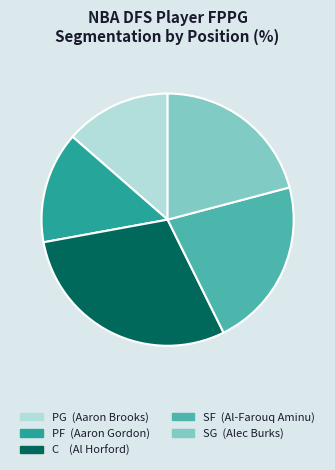

Does PG represent more than half of the total?

No